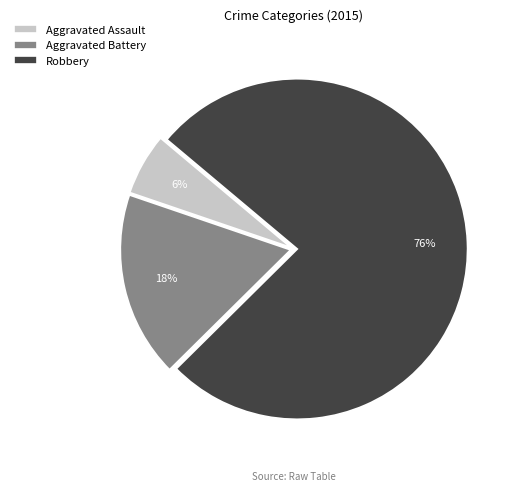

To the nearest percent, what portion does Robbery represent?

76%